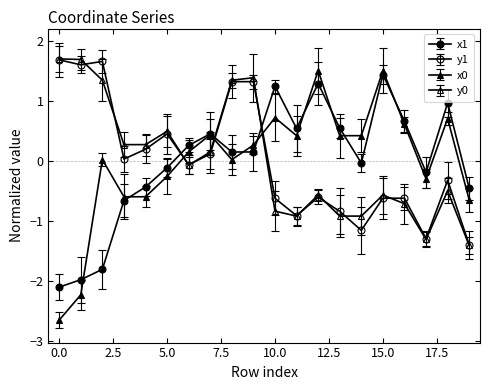

At which category does y1 reach its first local valley?

1